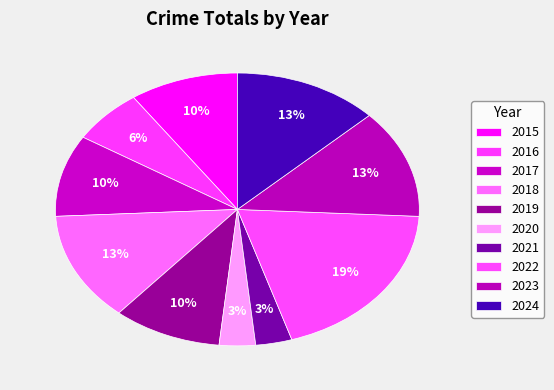

How many slices are in this pie chart?

10